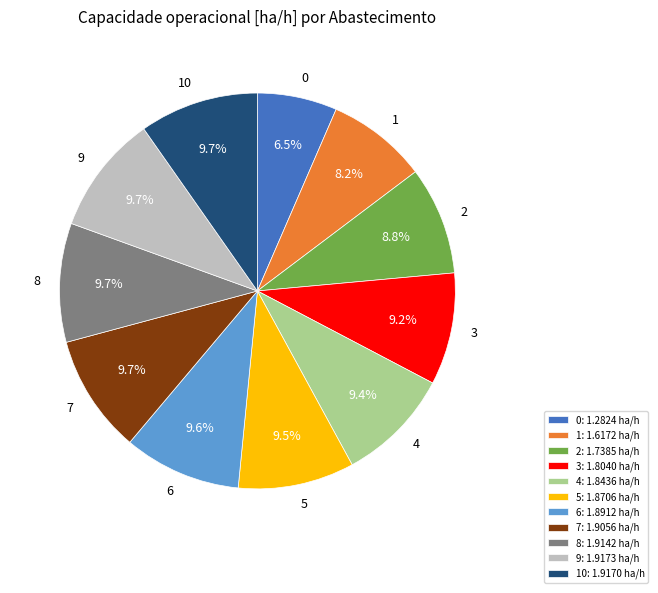

Count the number of slices in the pie.

11